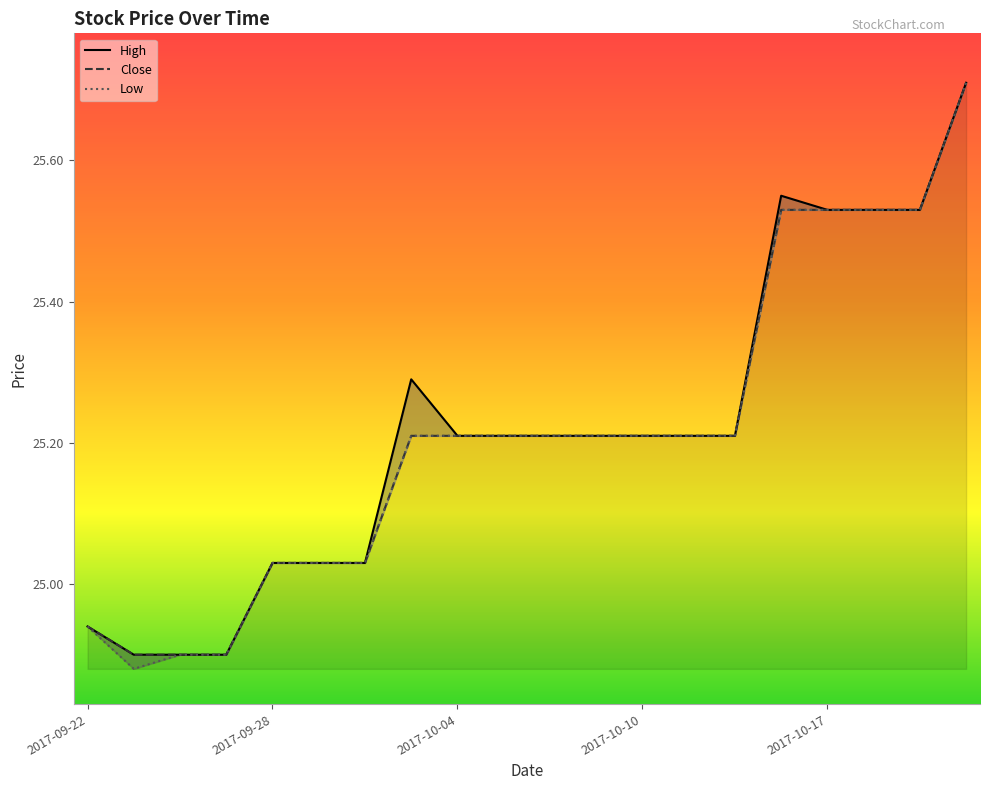

At 2017-10-20, list the series in order from largest to smallest.

High, Close, Low